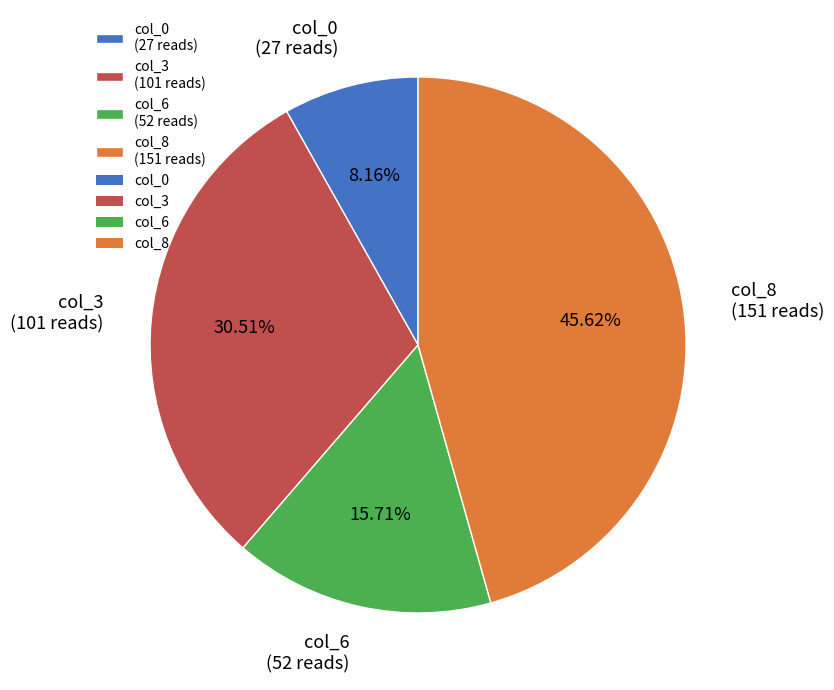

Does col_0 (27 reads) represent more than half of the total?

No